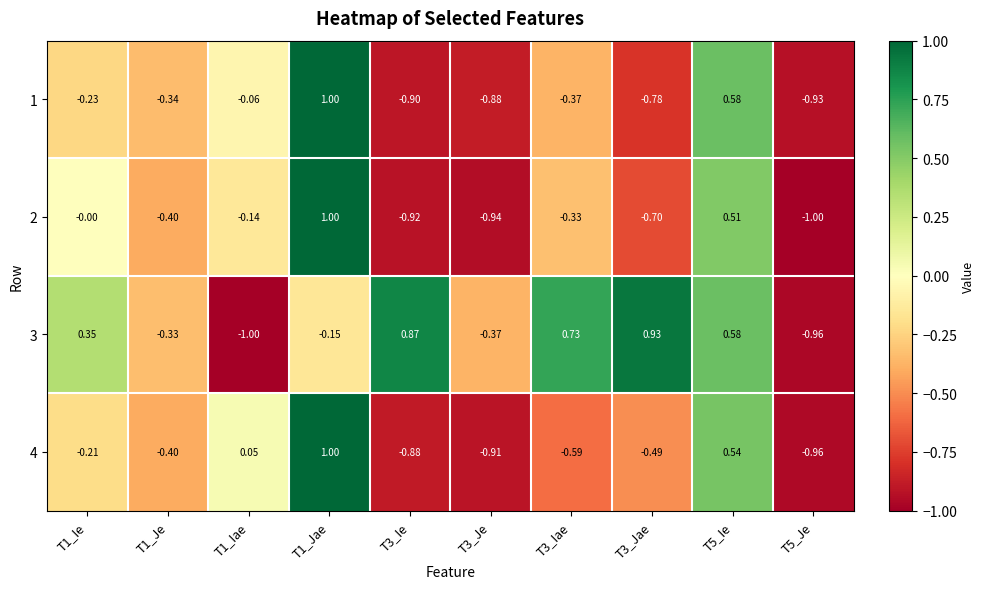

What is the spread (max minus min) of values at T3_Iae?

1.3